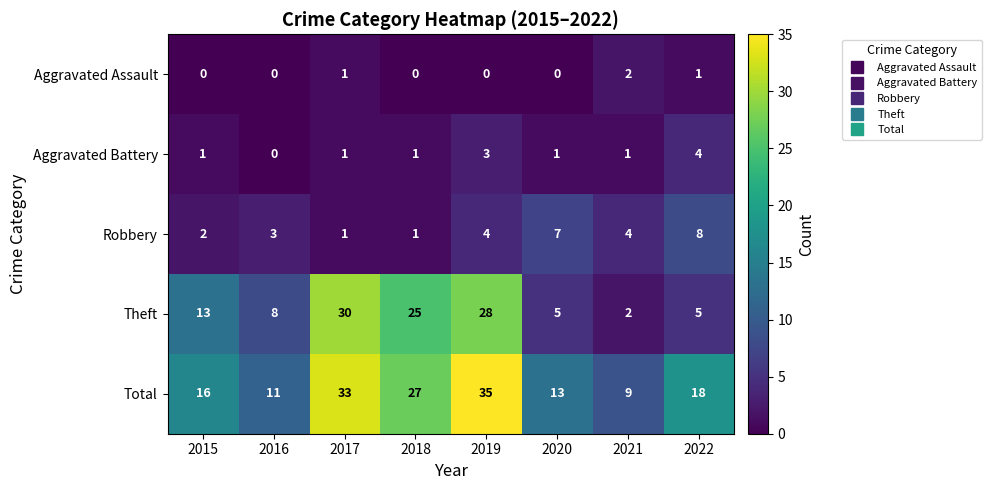

Which series has the largest range (max minus min)?

Theft